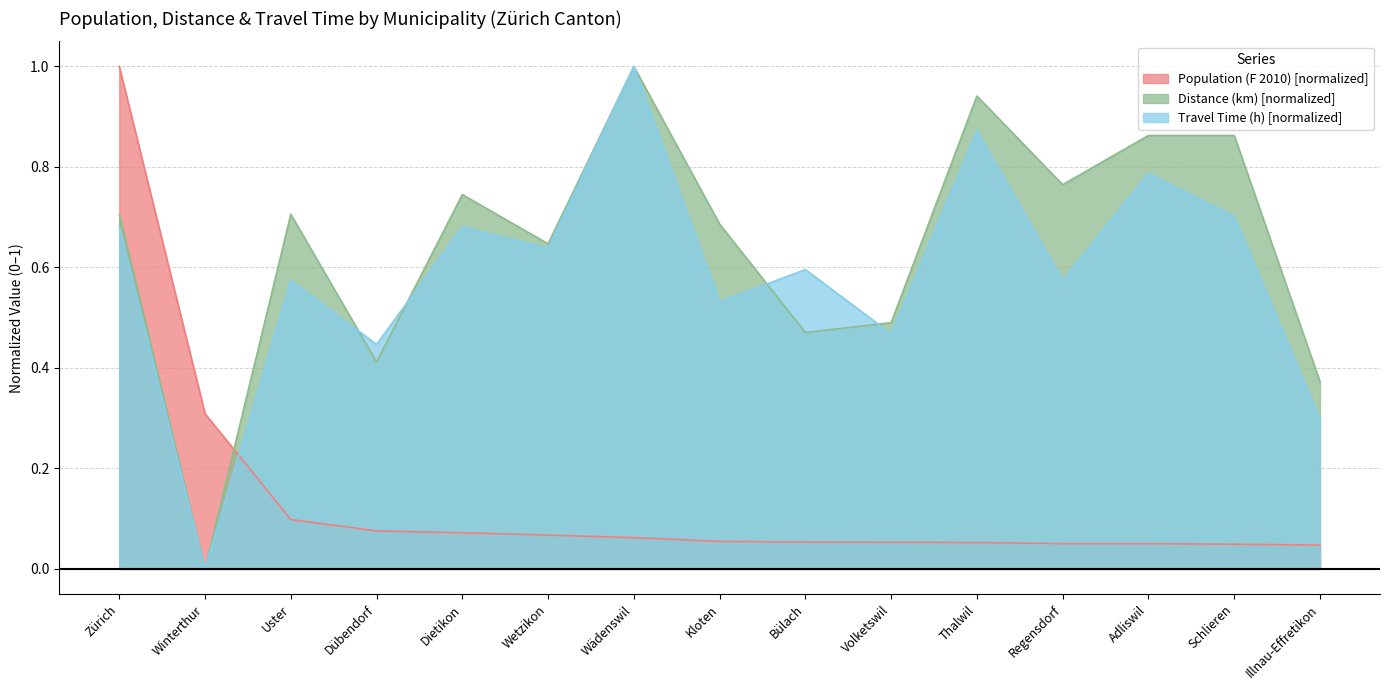

How many intersections are there between Population (F 2010) and Travel Time (h)?

1